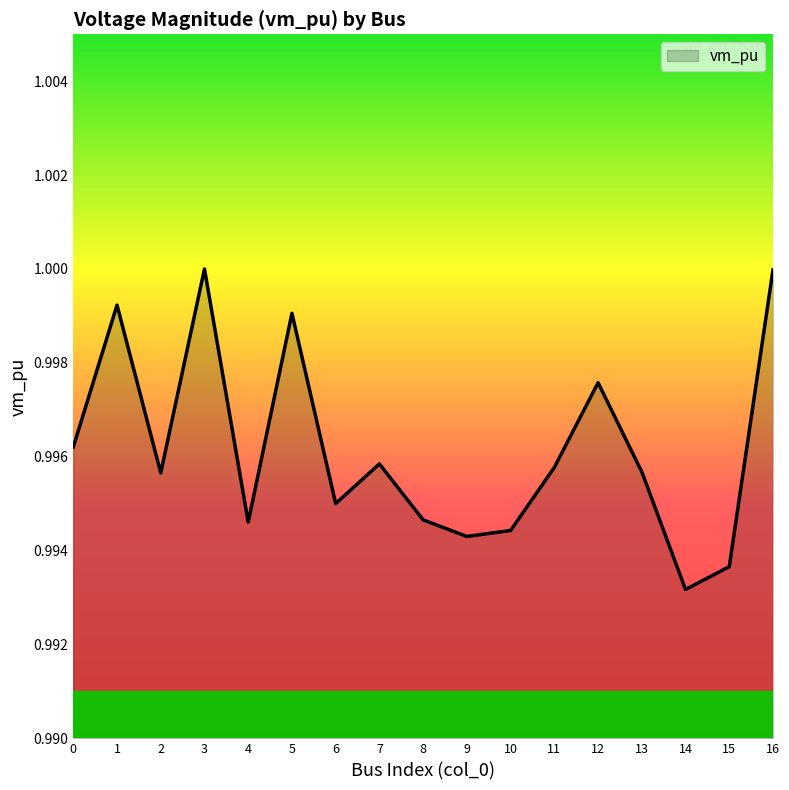

At which label is the value closest to 0?

14